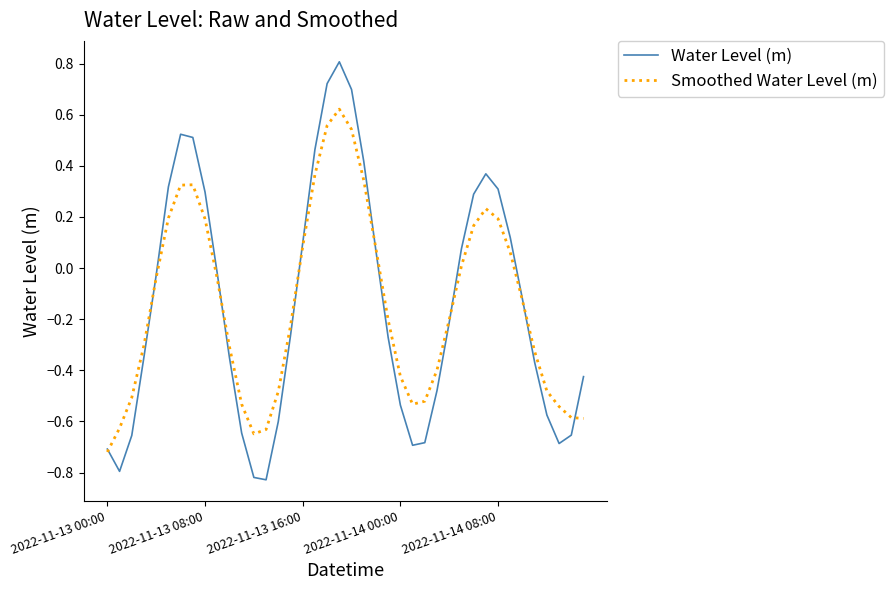

What are all the series names shown in the legend?

Water Level (m), Smoothed Water Level (m)